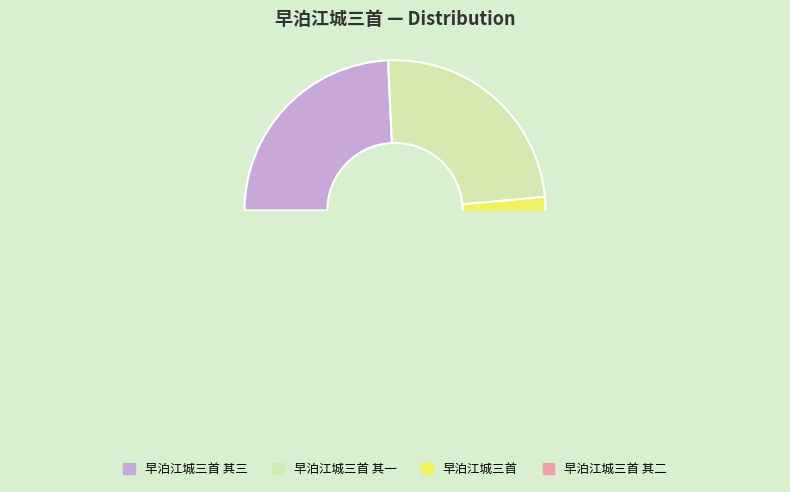

Does any single category account for the majority?

No